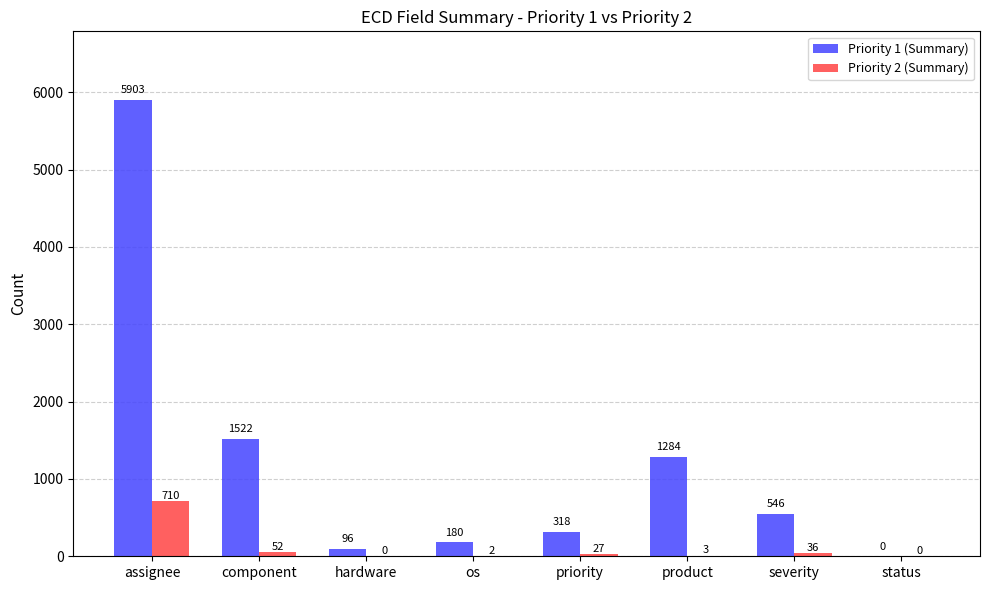

What is the maximum value shown in the chart?

5903